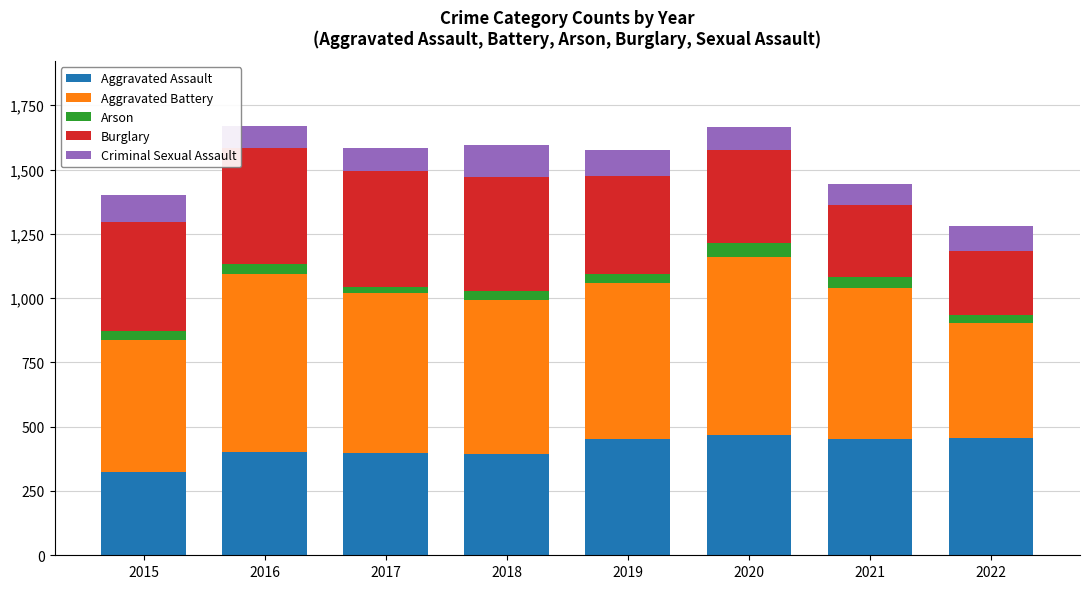

The value of Aggravated Assault at 2021 is 254. True or false?

False